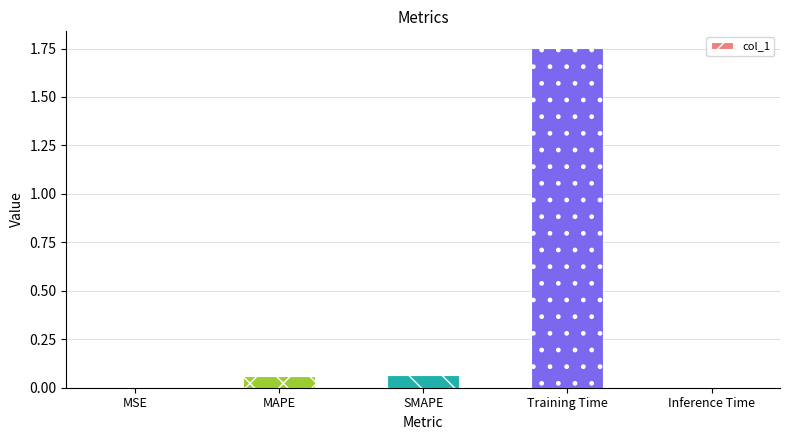

Are the bars grouped side by side (vs. stacked)?

No